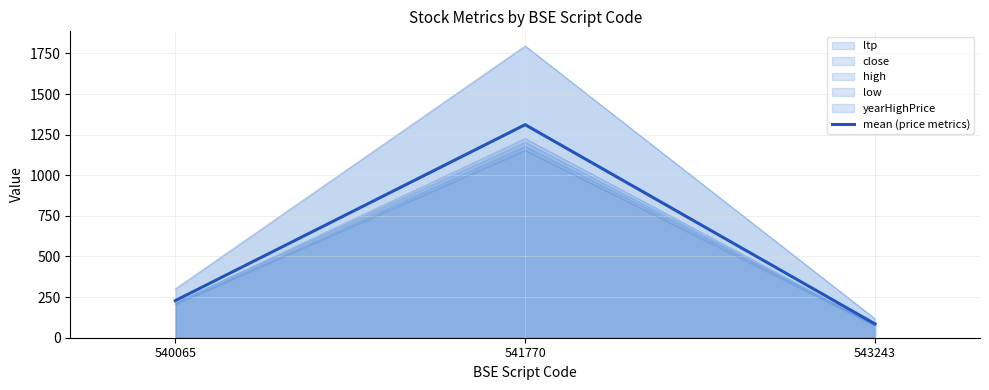

How many categories are shown in the chart?

3